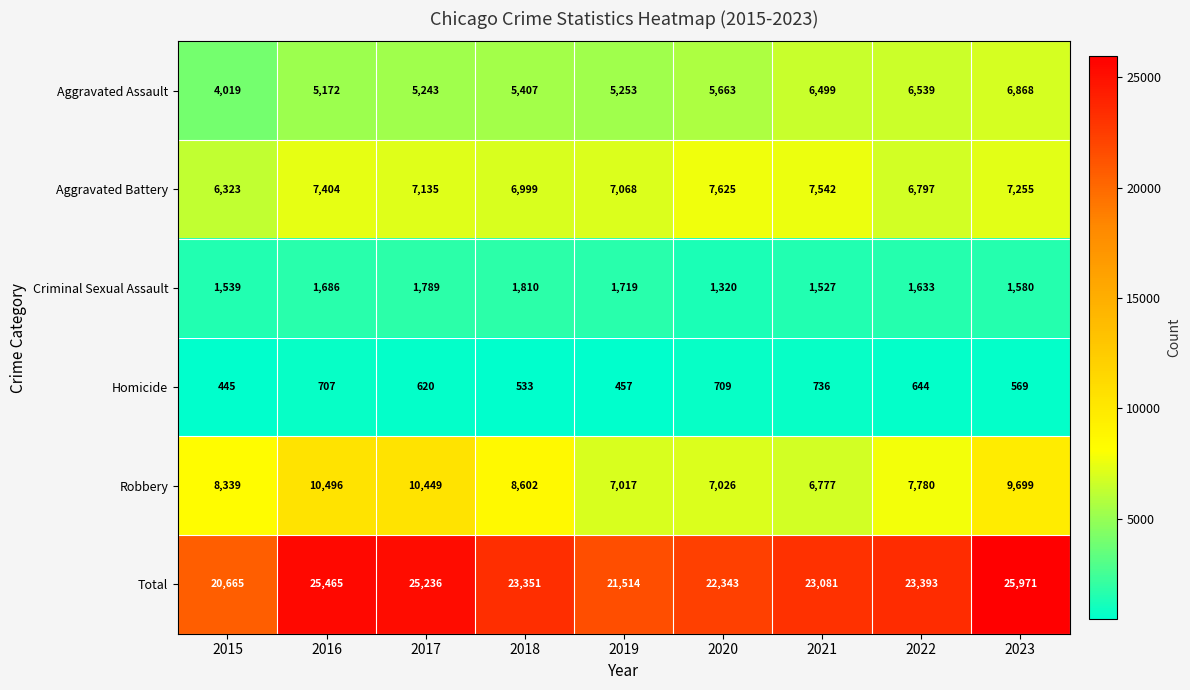

Is it true that Robbery equals 1756 at 2022?

False